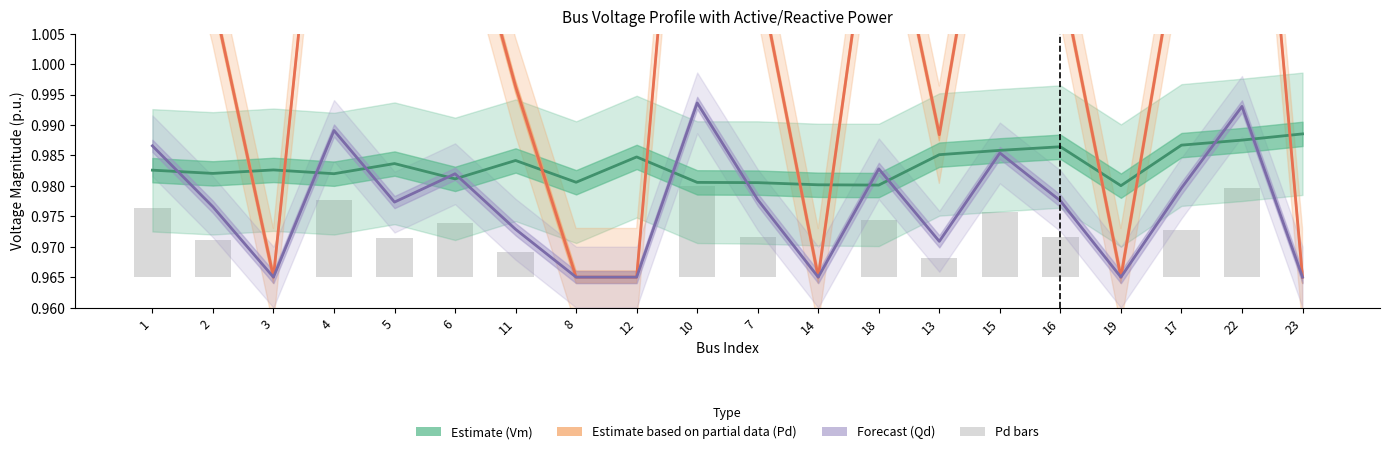

What is the label of the 16th bar from the left?

16